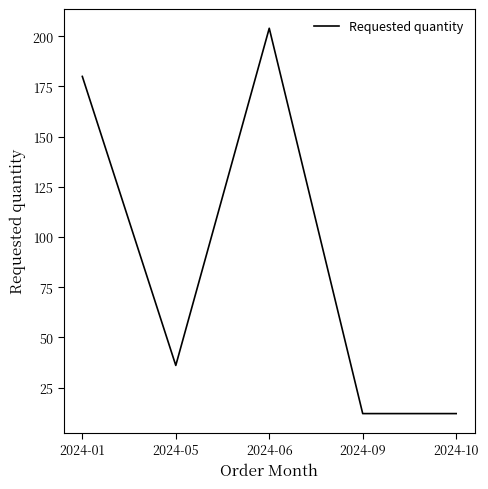

The chart shows a value of 180 at 2024-01. True or false?

True